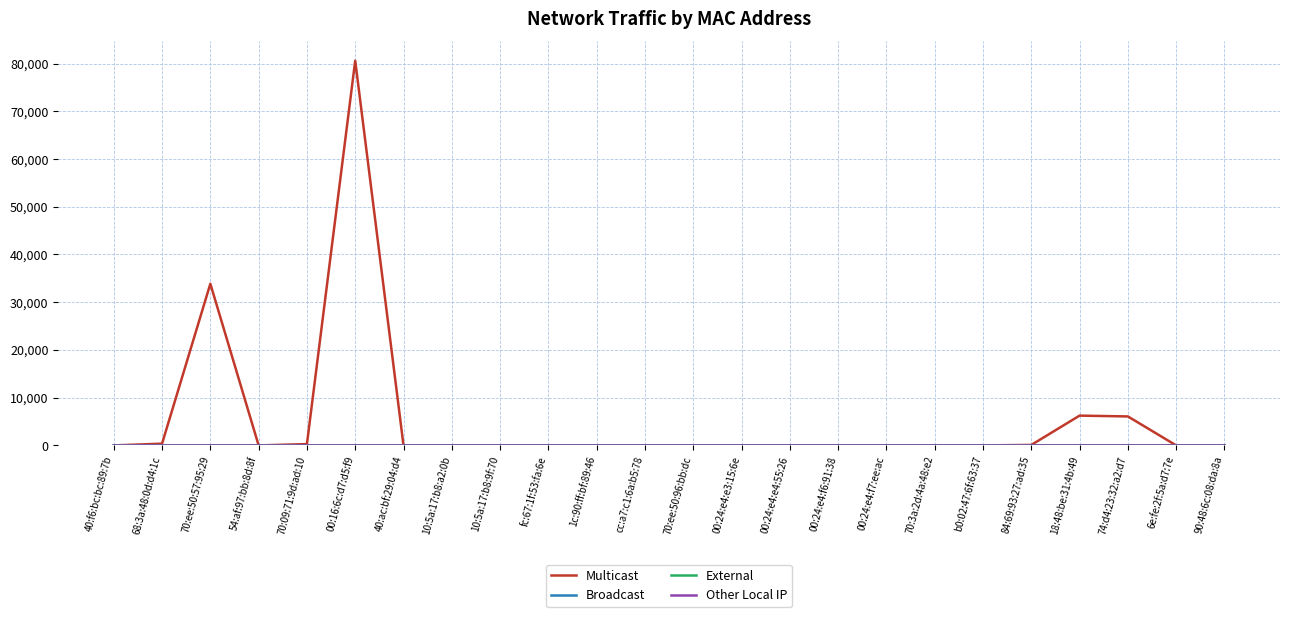

What is the label of the 6th point from the left?

00:16:6c:d7:d5:f9